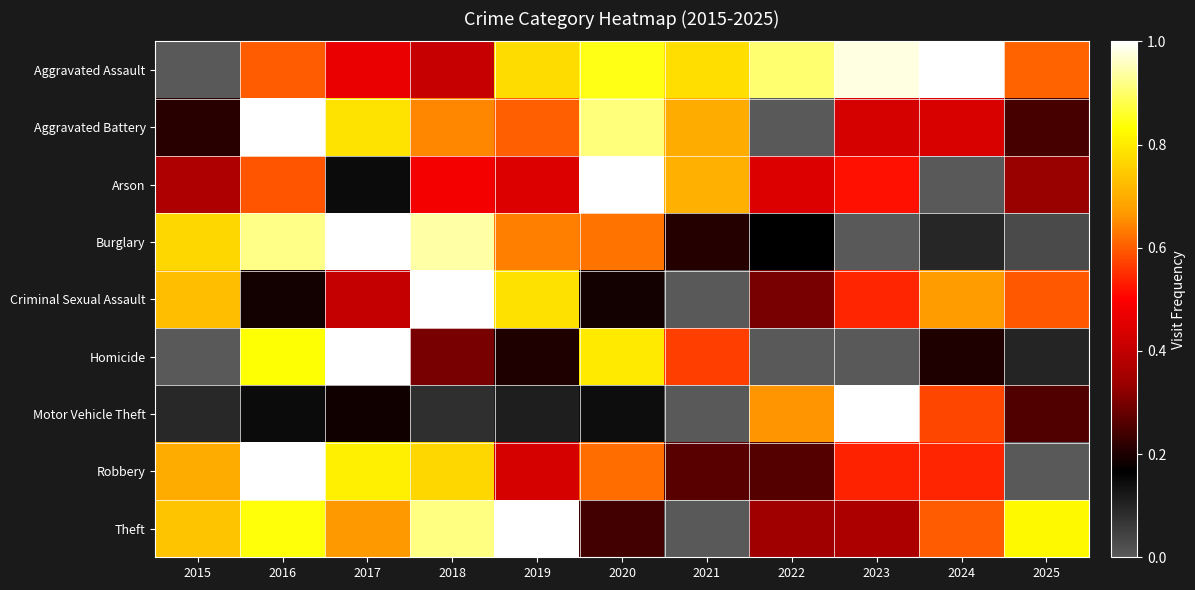

Count the number of data series in this chart.

9